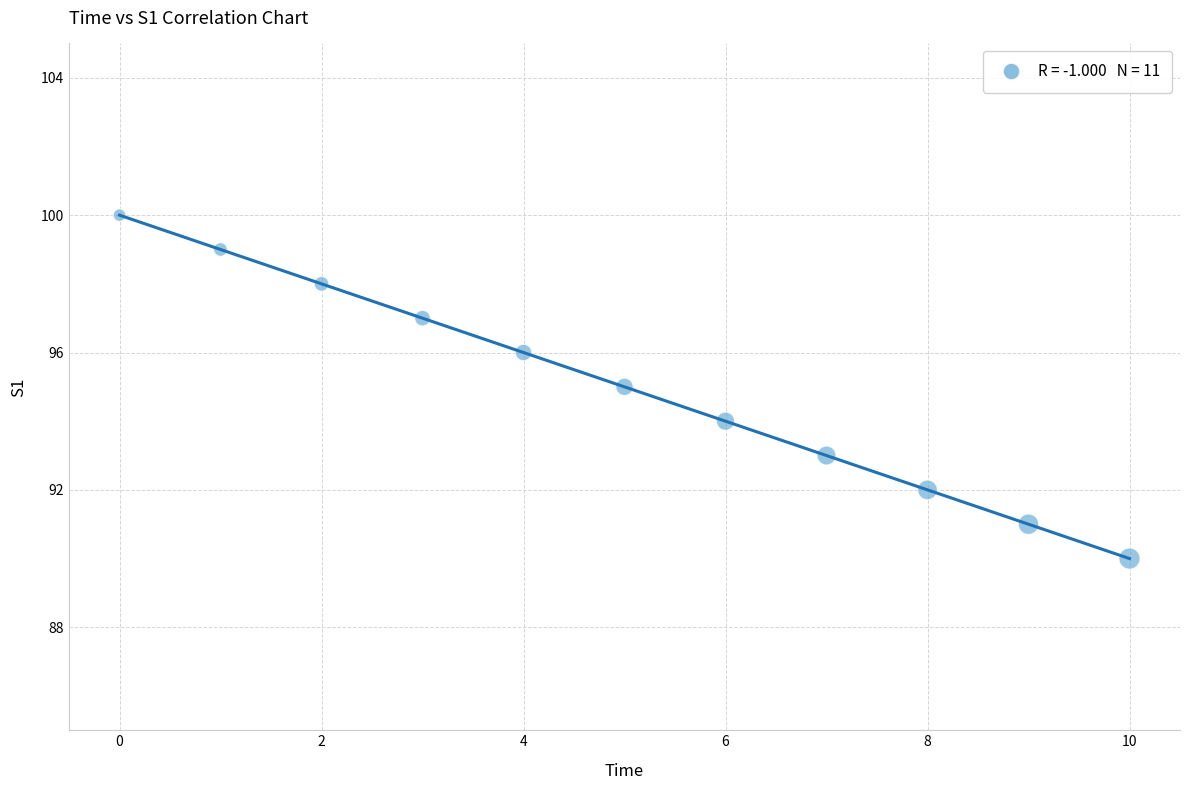

What is the range of Y values (max minus min)?

10